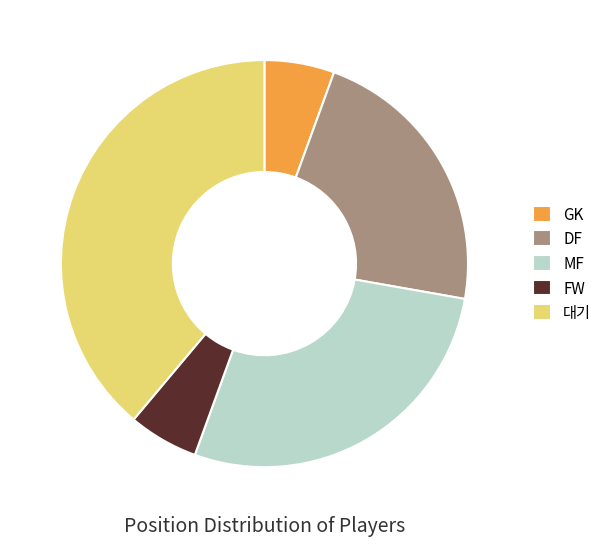

Which category has the biggest portion of the pie?

대기